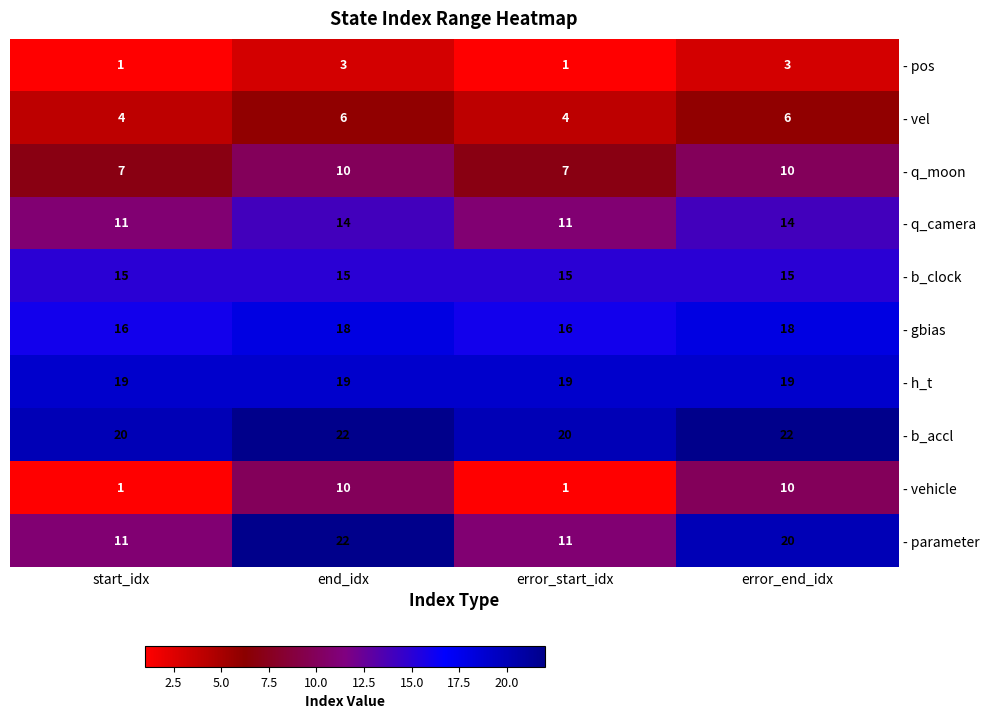

How many data points in - parameter are less than 20?

2